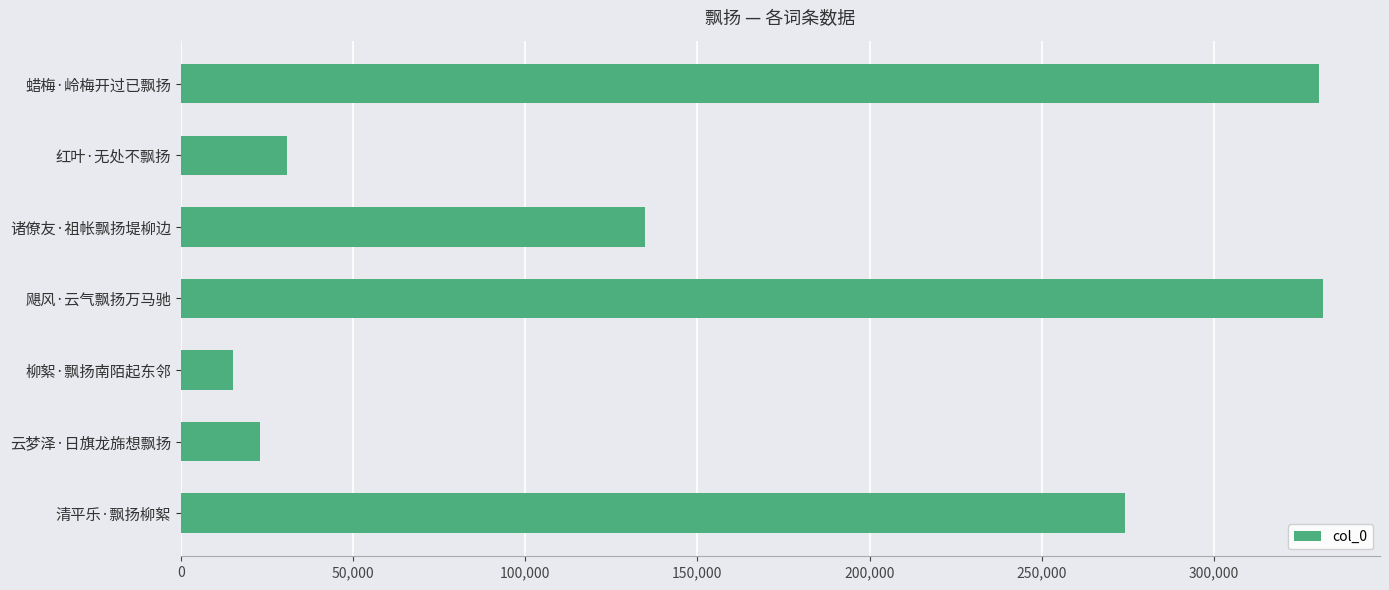

At which category does the chart reach its minimum across all series?

柳絮·飘扬南陌起东邻